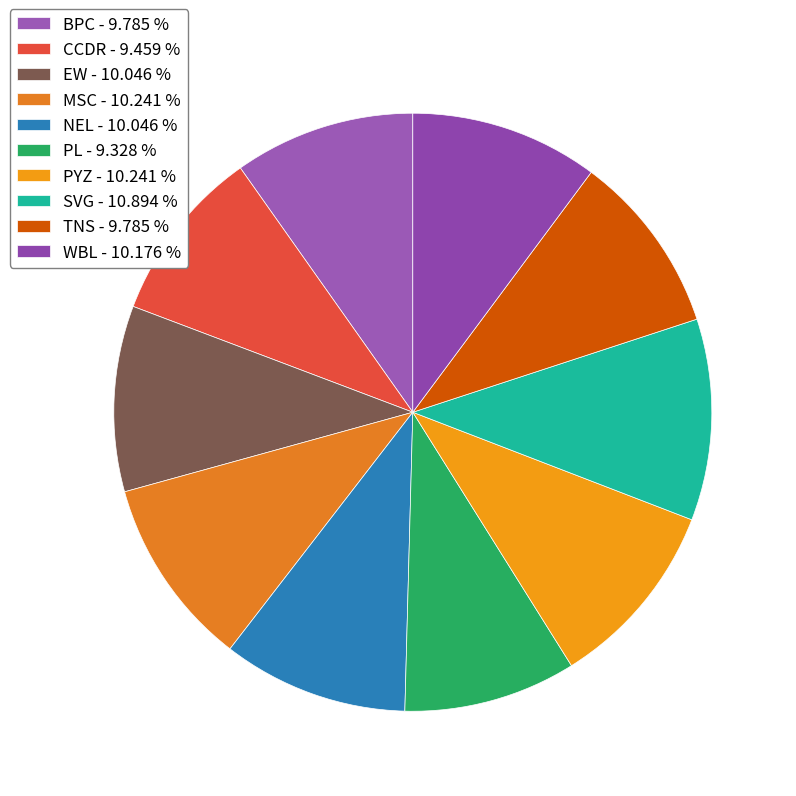

Which has a higher value, PL or EW?

EW